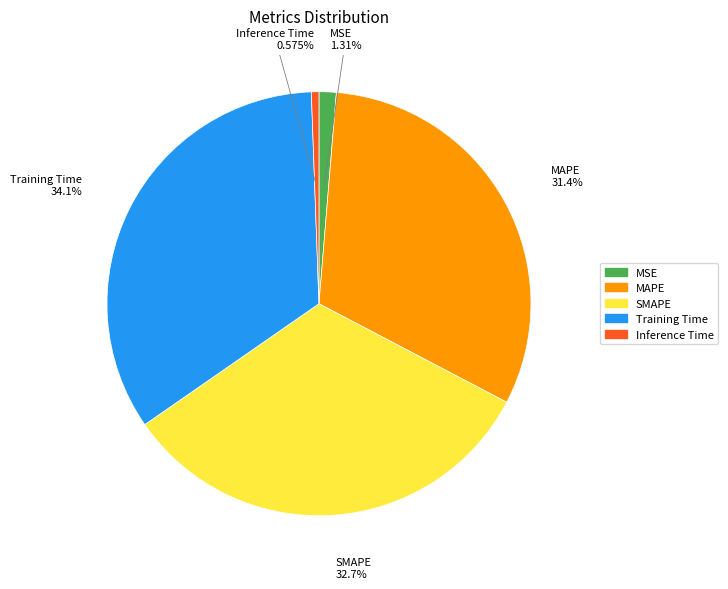

Does MSE represent more than half of the total?

No